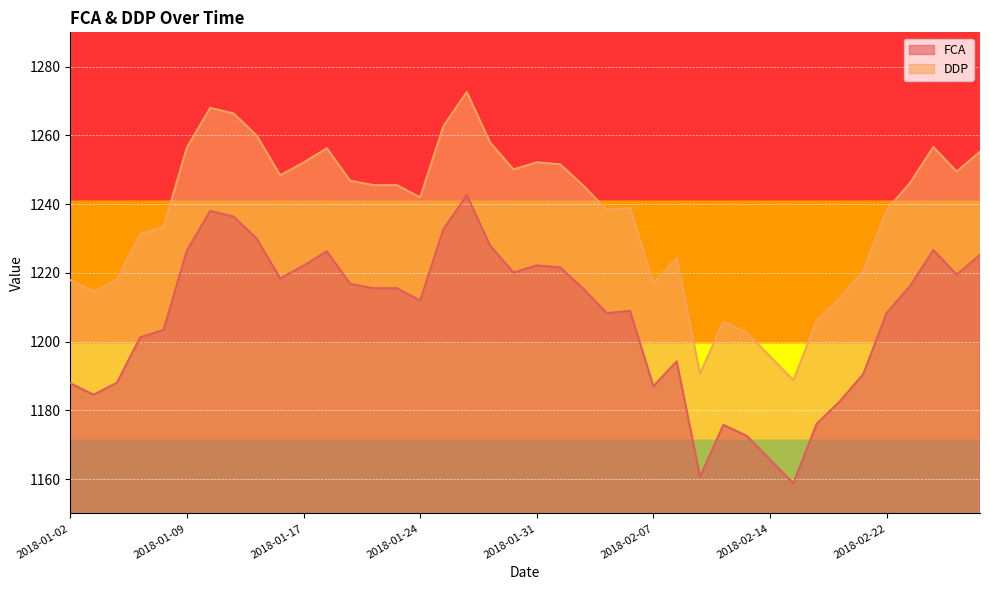

The value of FCA at 2018-02-14 is 1165.7. True or false?

True